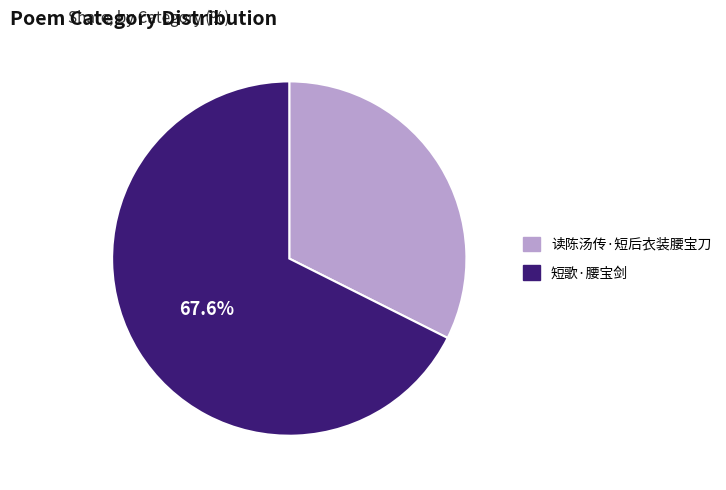

To the nearest percent, what portion does 短歌·腰宝剑 represent?

68%